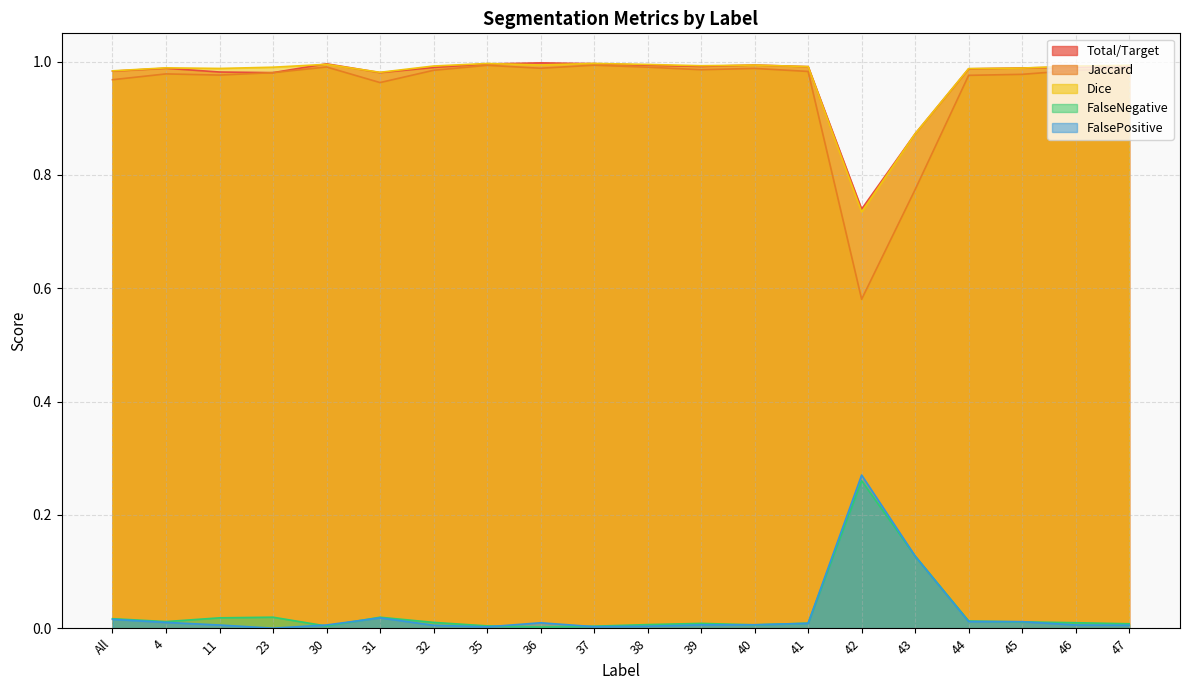

What is the difference between the maximum and second lowest values in the FalseNegative series?

0.3